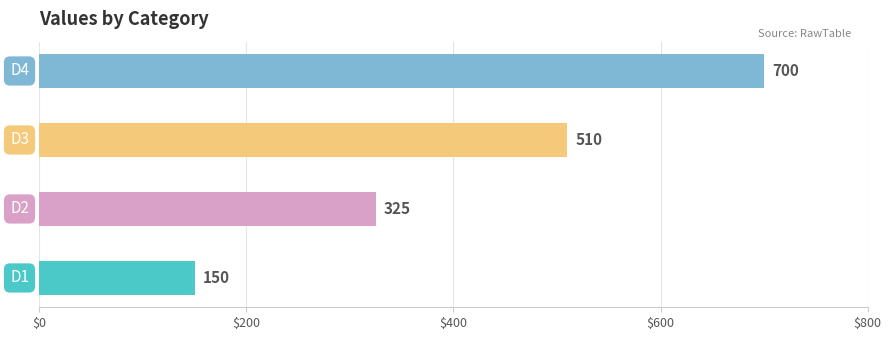

Count the number of categories in the chart.

4